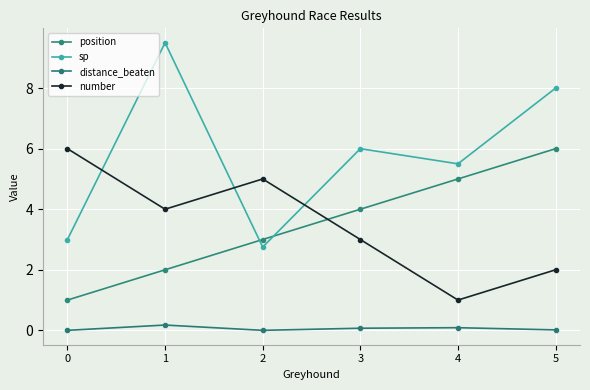

Between 3 and 5, which is larger?

5